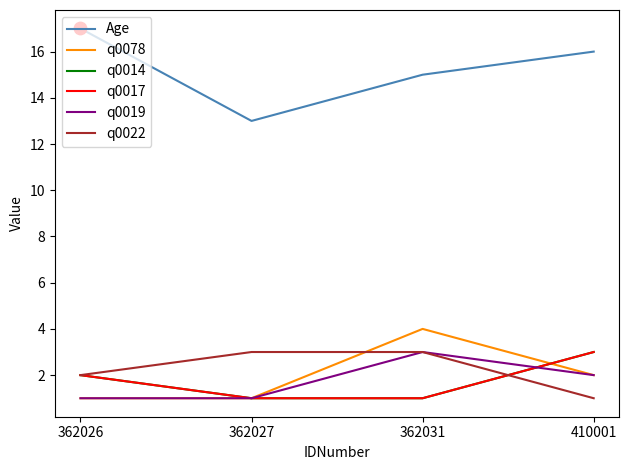

At which category is the sum across all series the highest?

362031